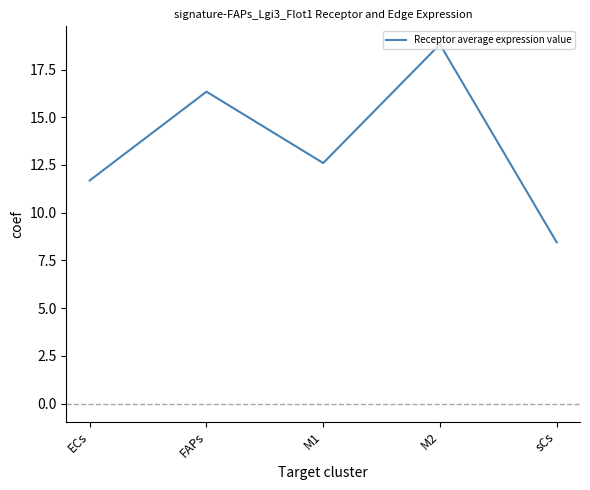

True or false: the data shows 27.1 at FAPs.

False